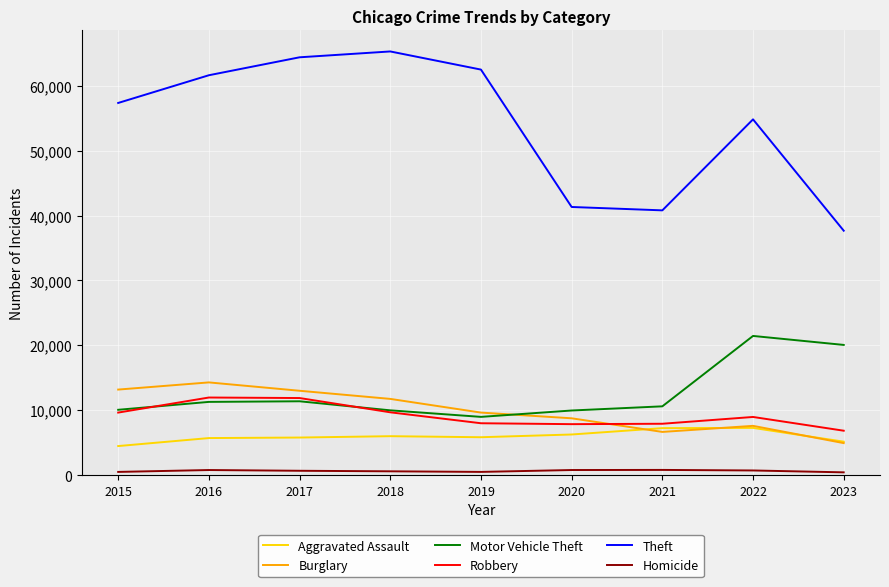

Which series has the largest total across all categories?

Theft